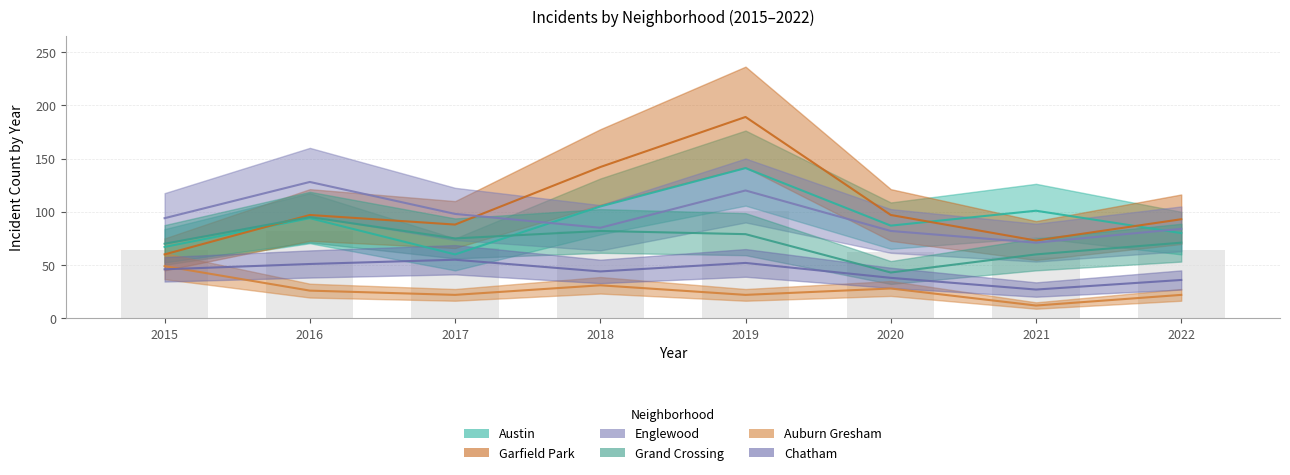

What is the value of the Garfield Park bar at the 3rd from the left?

88